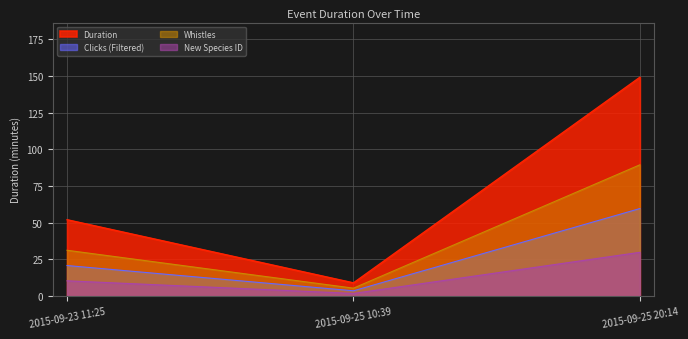

Between 2015-09-23 11:25 and 2015-09-25 20:14, which series saw the biggest shift?

Duration